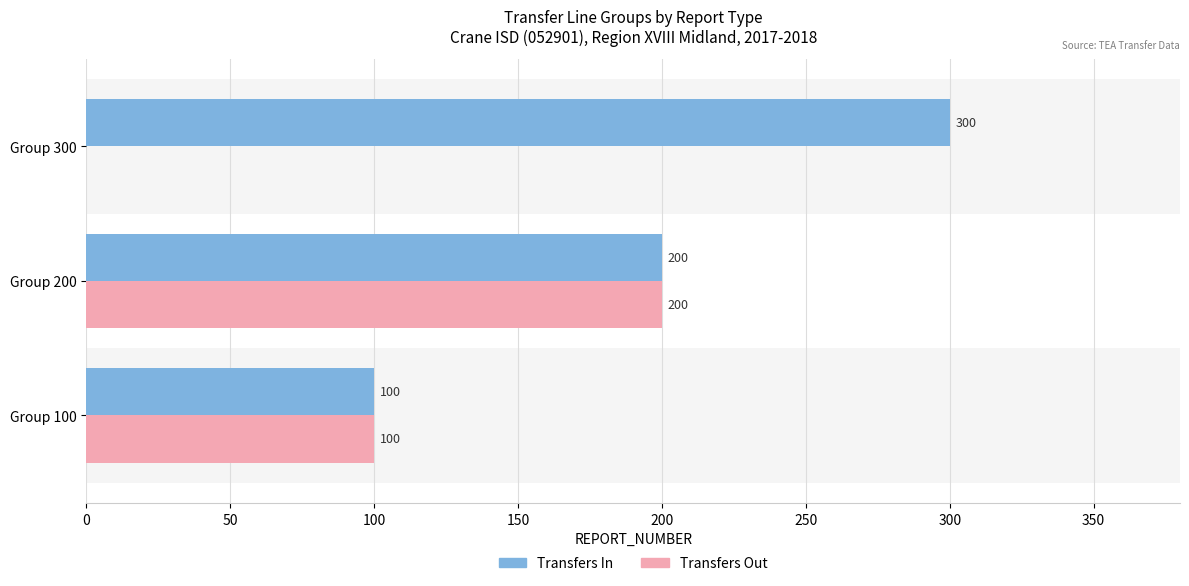

The Transfers Out series shows 100 at Group 100. True or false?

True